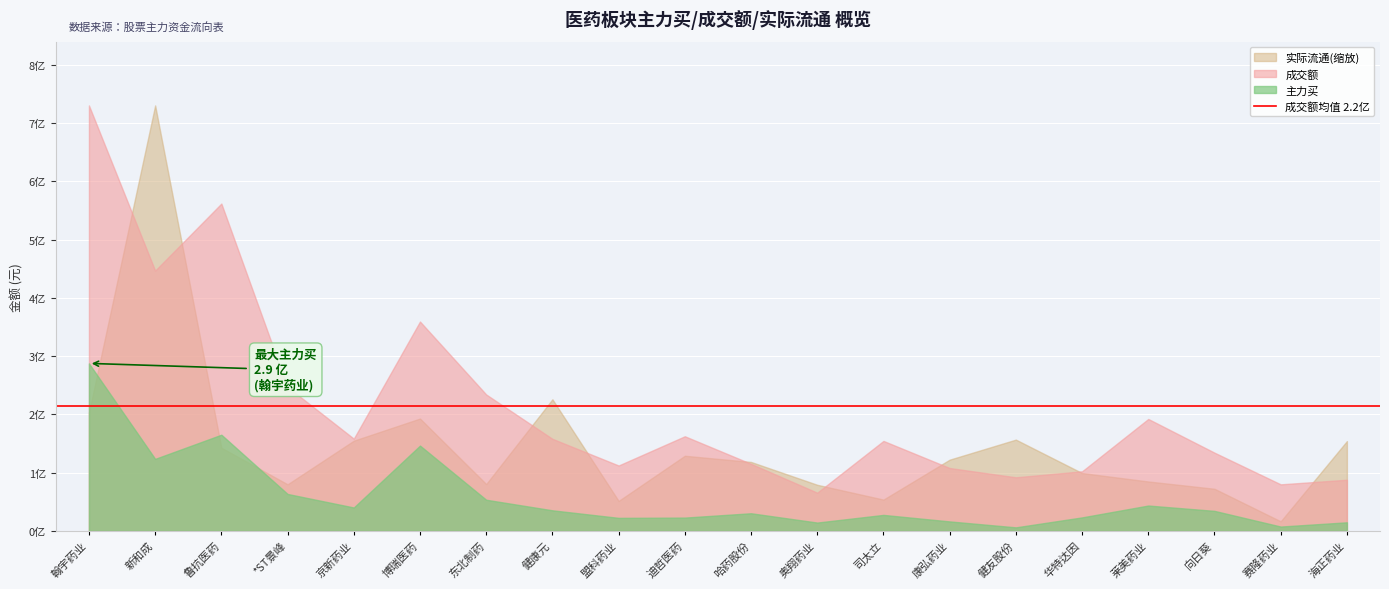

Where is 实际流通 nearest to the value 16602019445?

健康元